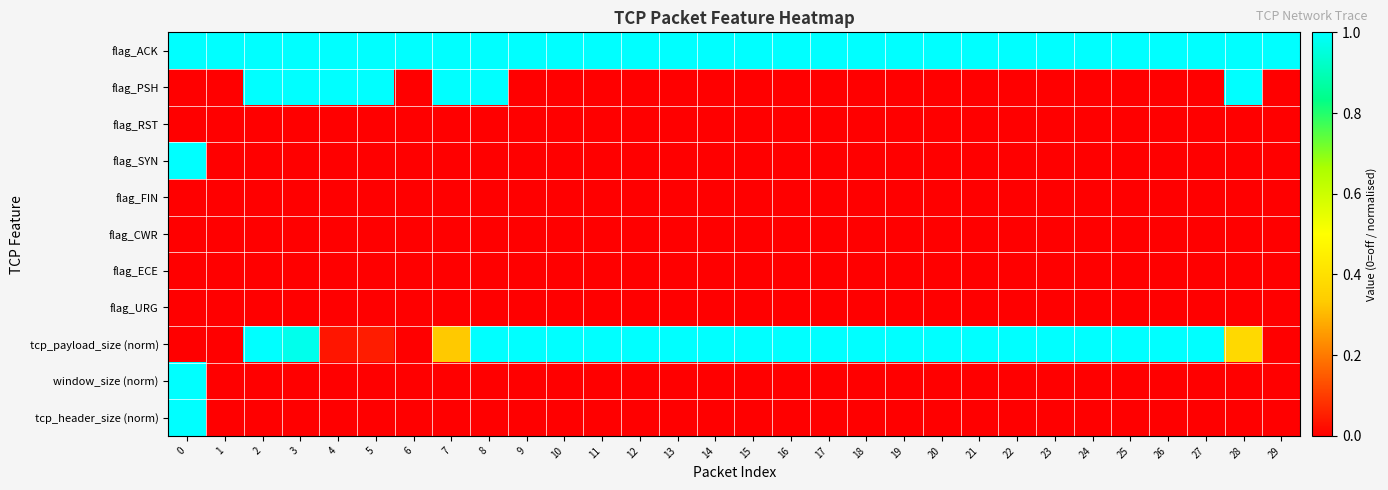

At how many categories does at least one series exceed 0?

30